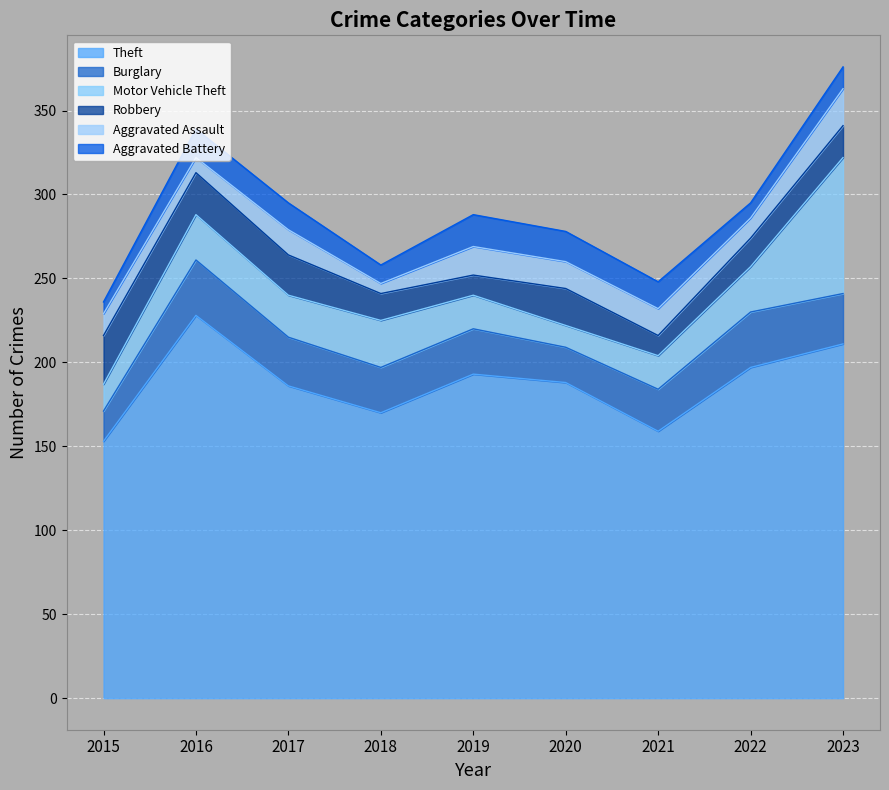

Which series changed the most between 2018 and 2023?

Motor Vehicle Theft